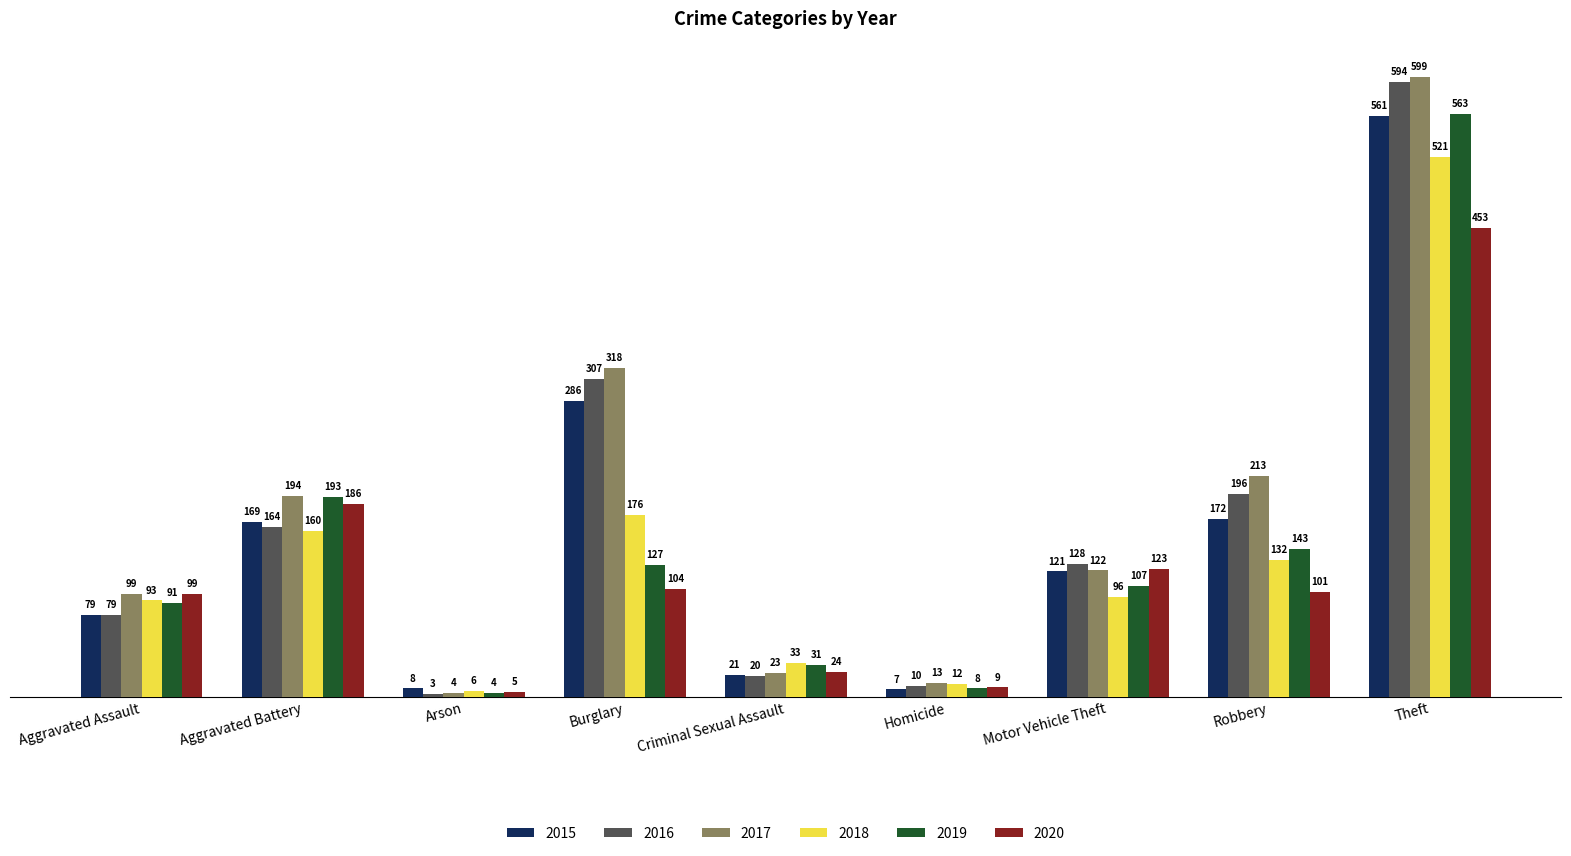

Which series has the largest total across all categories?

2017